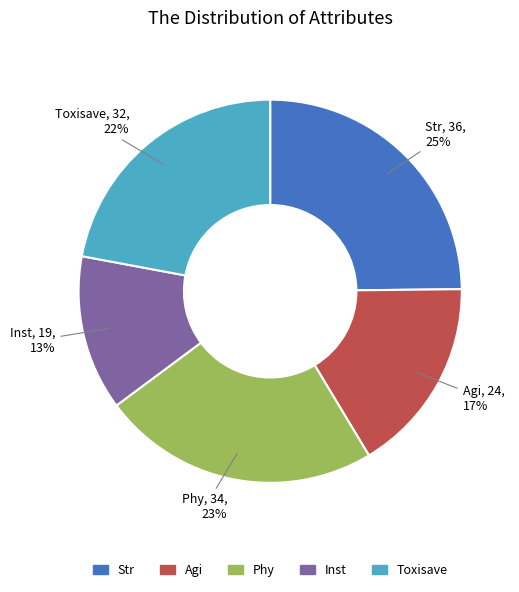

What percentage is the Phy slice, to the nearest percent?

23%